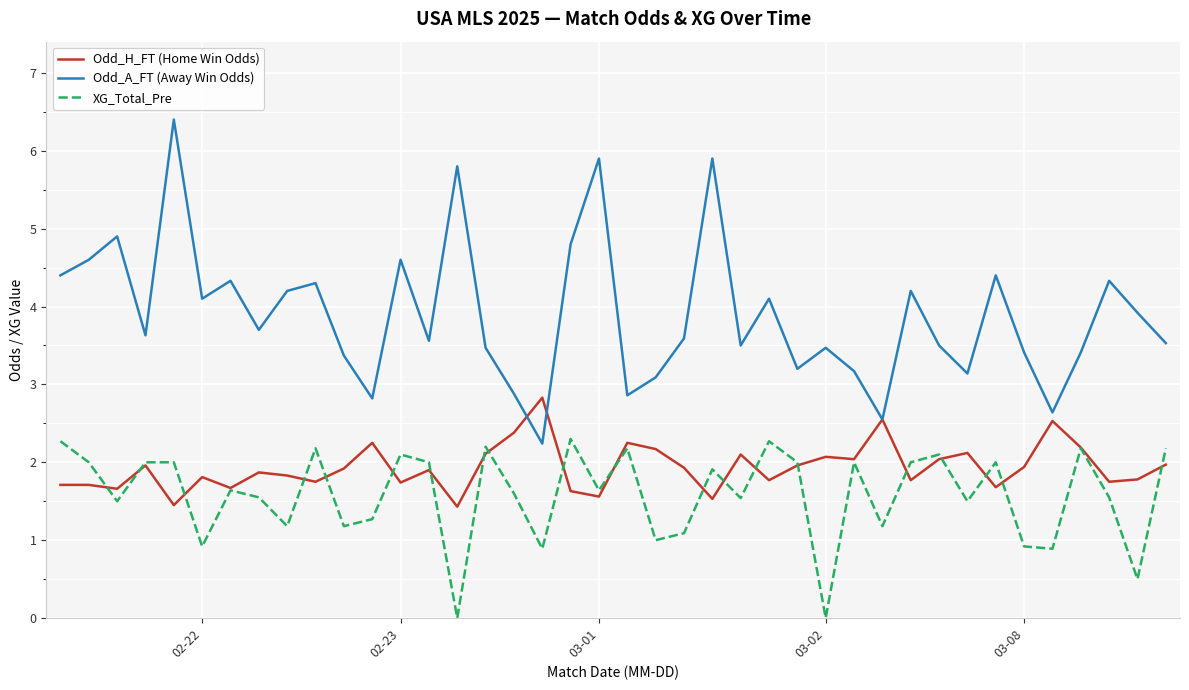

How many distinct data groups are displayed?

3